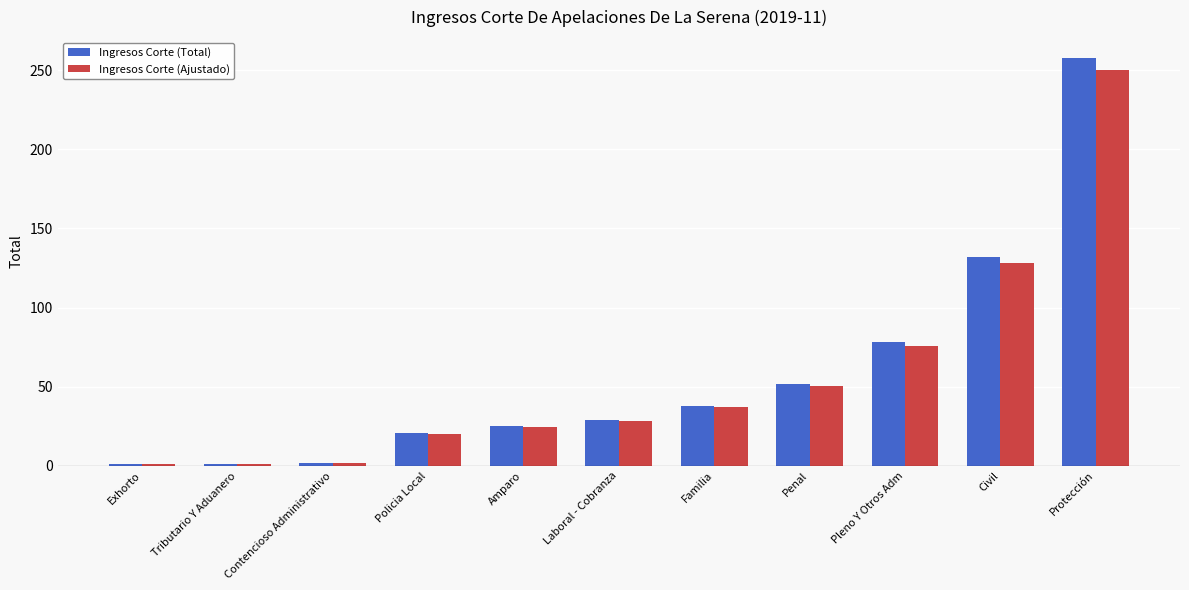

The Ingresos Corte (Total) series shows 1.0 at Tributario Y Aduanero. True or false?

True